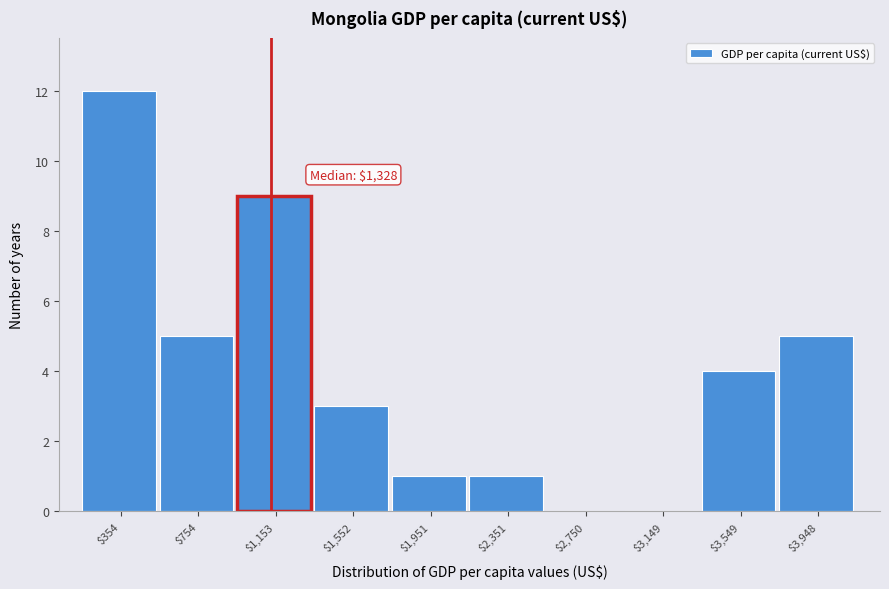

What is the sum of all values?

40